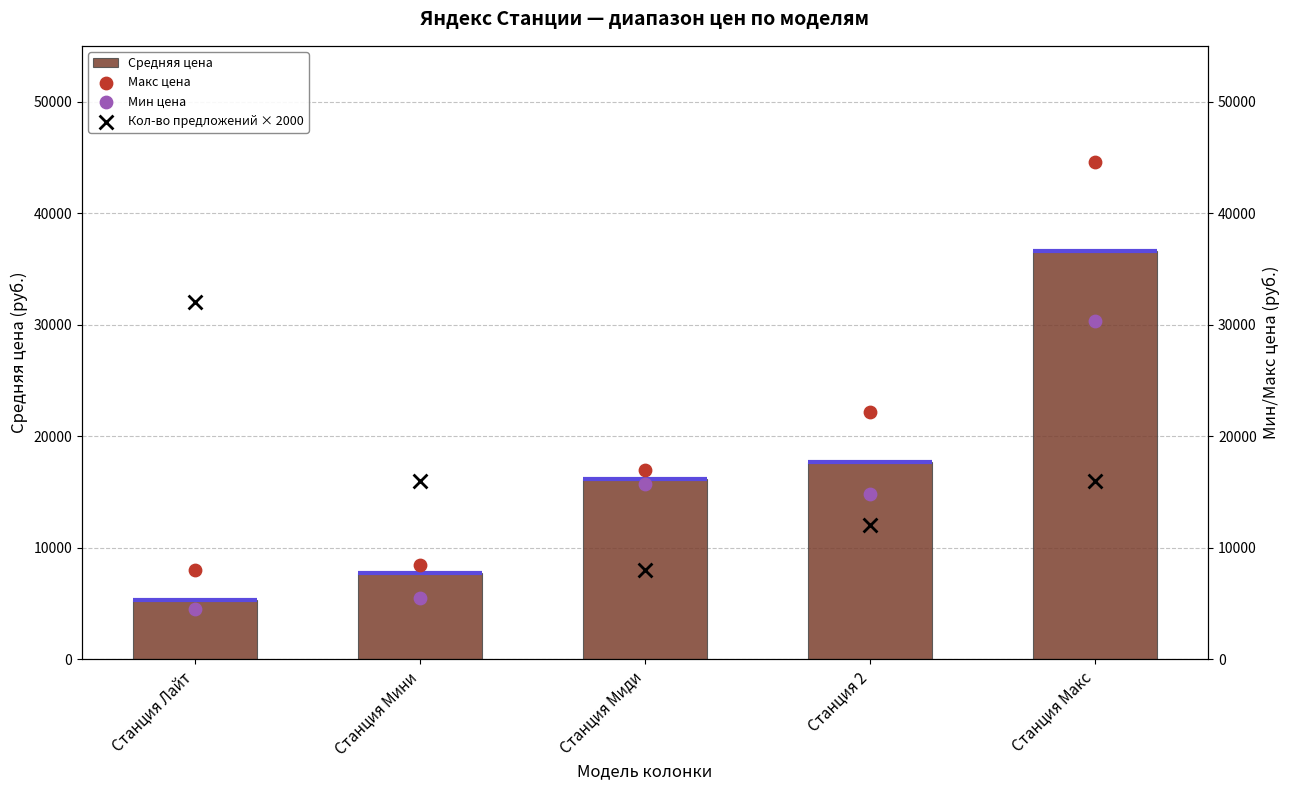

Which series contains the lowest Y value?

Мин цена